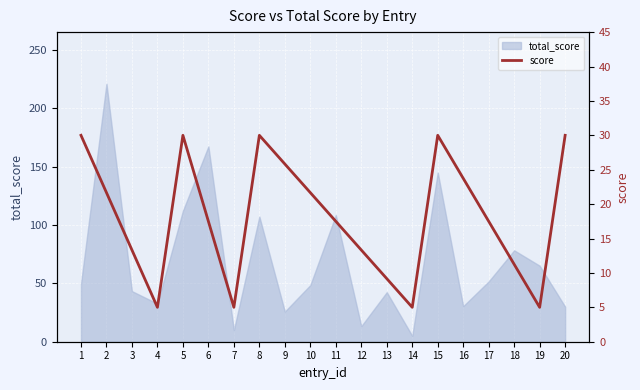

Reading right to left, extract all data points from this chart.

20=30.0	19=5.0	18=11.2	17=17.5	16=23.8	15=30.0	14=5.0	13=9.2	12=13.3	11=17.5	10=21.7	9=25.8	8=30.0	7=5.0	6=17.5	5=30.0	4=5.0	3=13.3	2=21.7	1=30.0